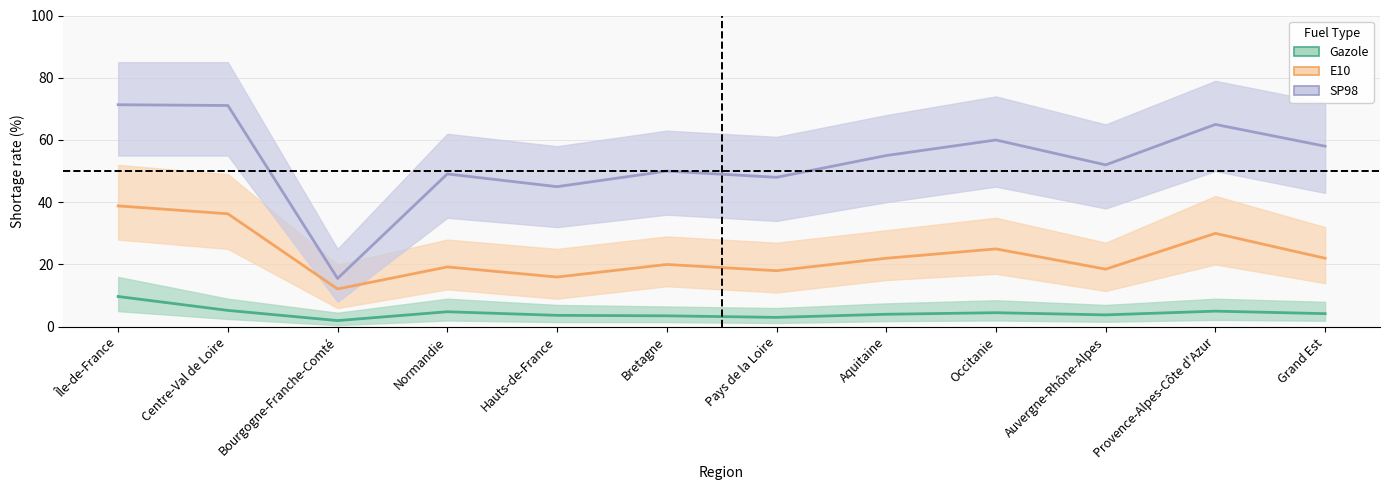

What is the total value across all series at Occitanie?

89.5